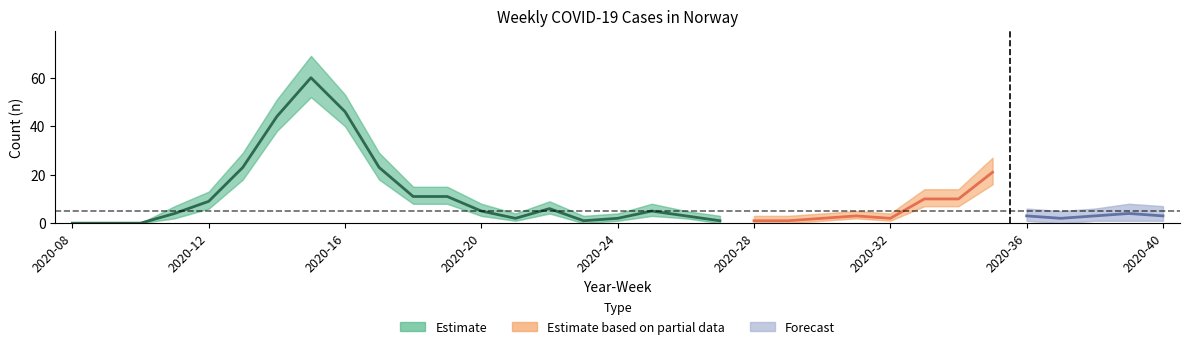

What is the difference between the values at 2020-16 and 2020-24?

44